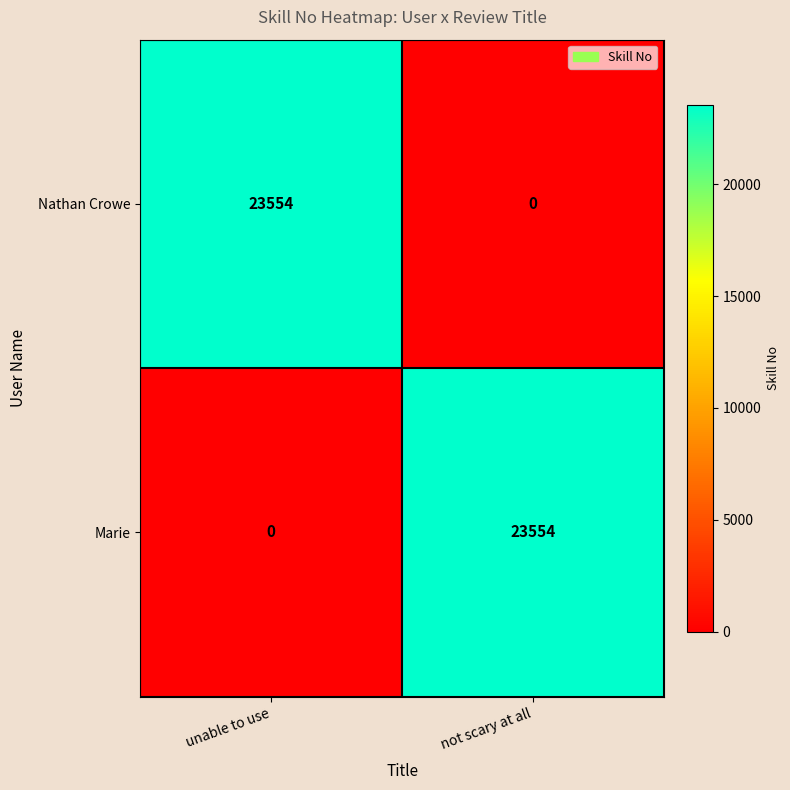

How many data points does each series have?

2